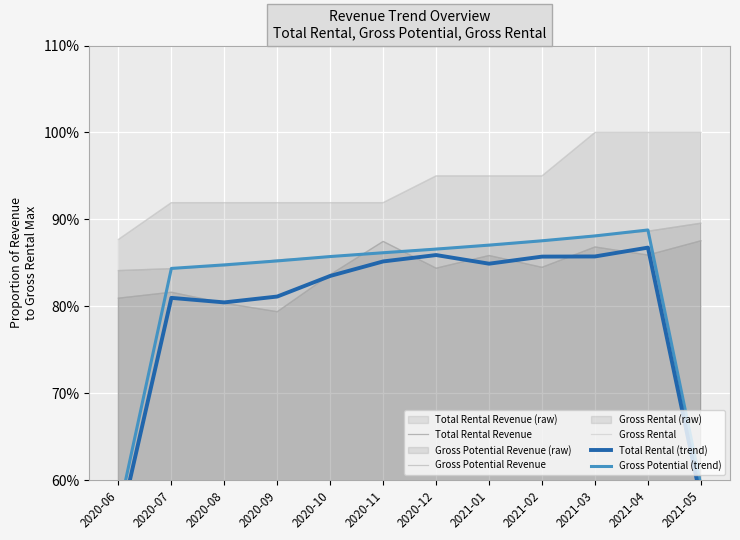

What is the total value across all series at 2020-09?

4.2